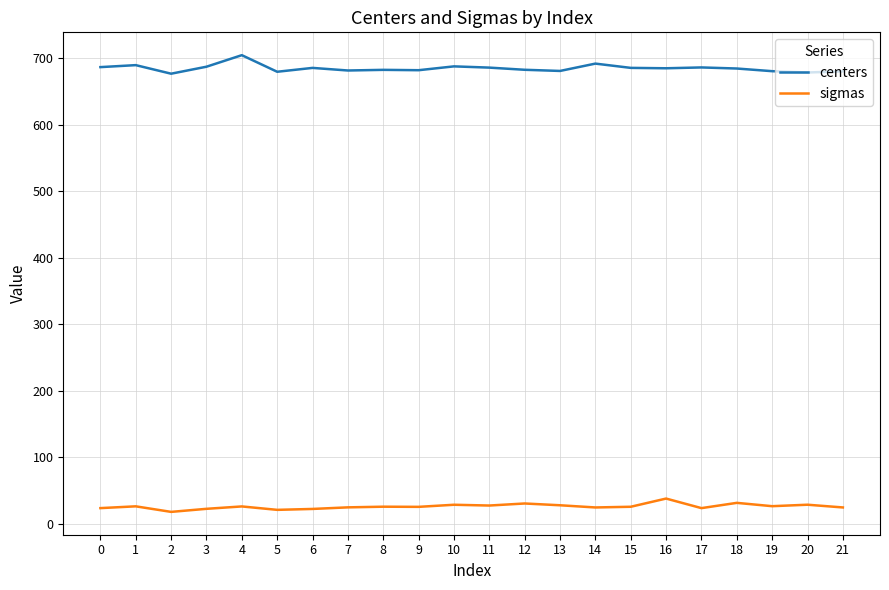

Is this an area chart (filled region under the line)?

No